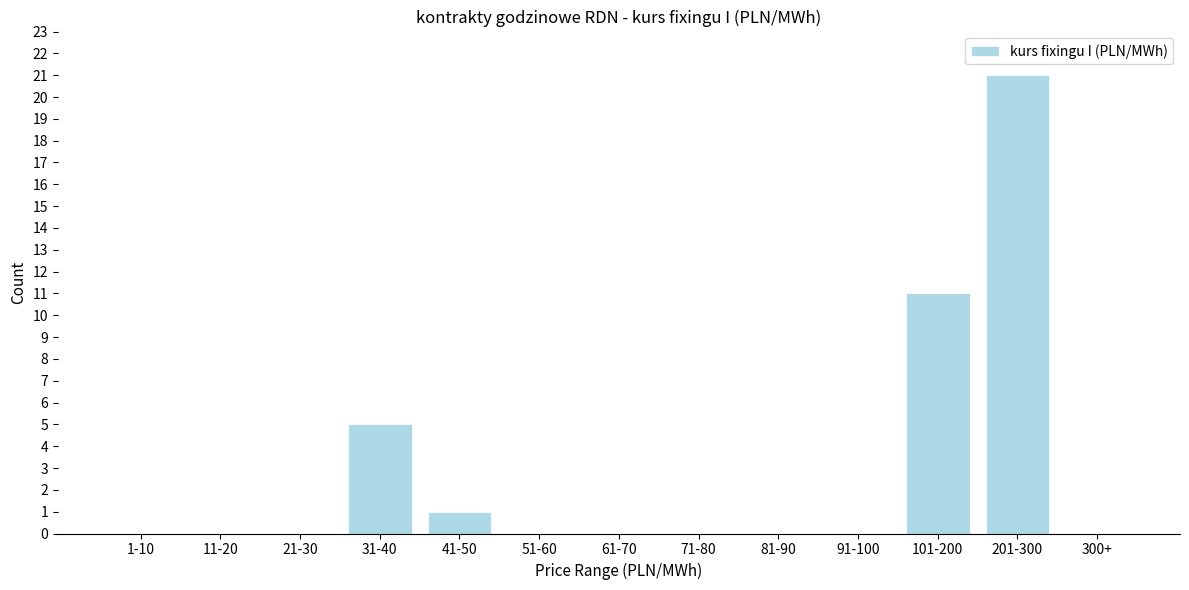

Reading left to right, what are all the values shown in this chart?

1-10=0	11-20=0	21-30=0	31-40=5	41-50=1	51-60=0	61-70=0	71-80=0	81-90=0	91-100=0	101-200=11	201-300=21	300+=0